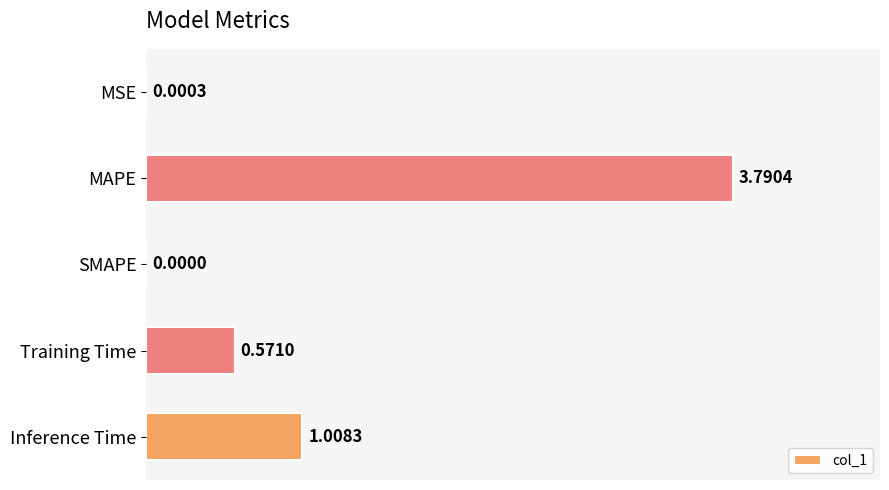

How many data points does each series have?

5